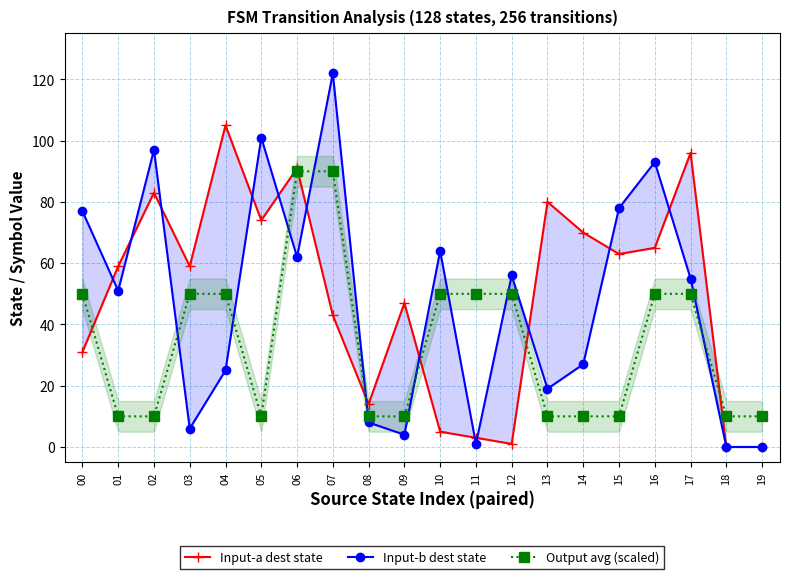

Is it true that Input-b dest state equals 5 at 08?

False